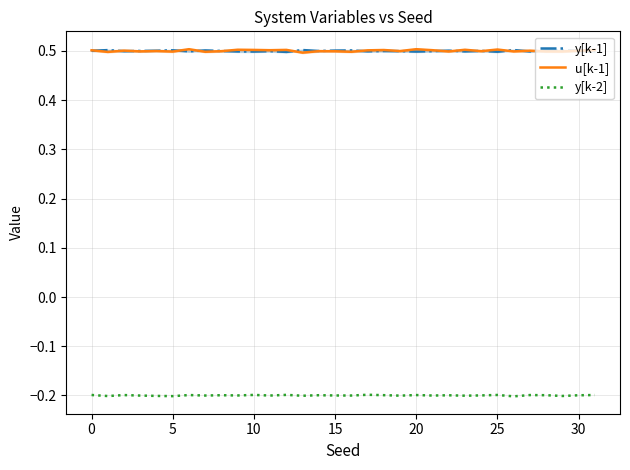

List the series in order of their peak value, lowest first.

y[k-2], y[k-1], u[k-1]